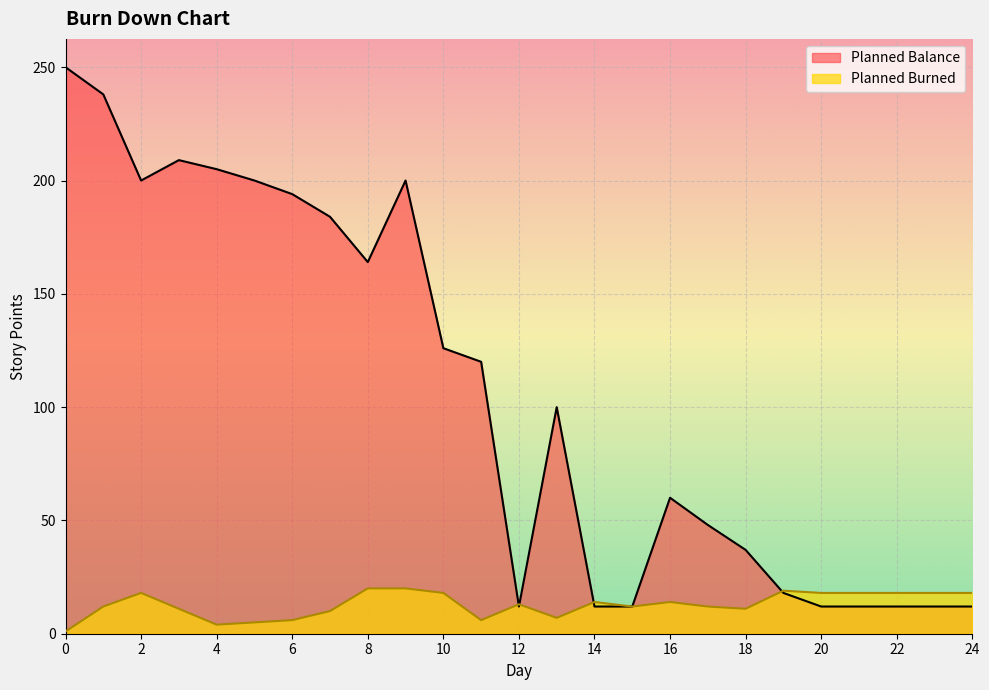

At how many categories does at least one series exceed 142?

10